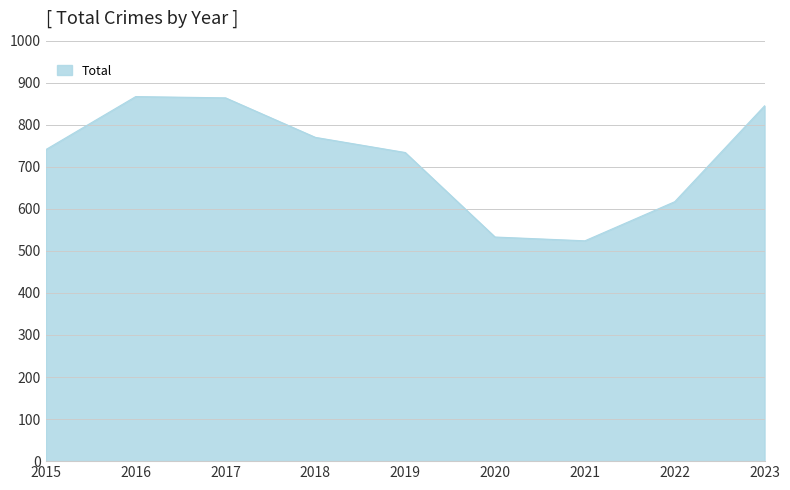

True or false: the data shows 770 at 2018.

True